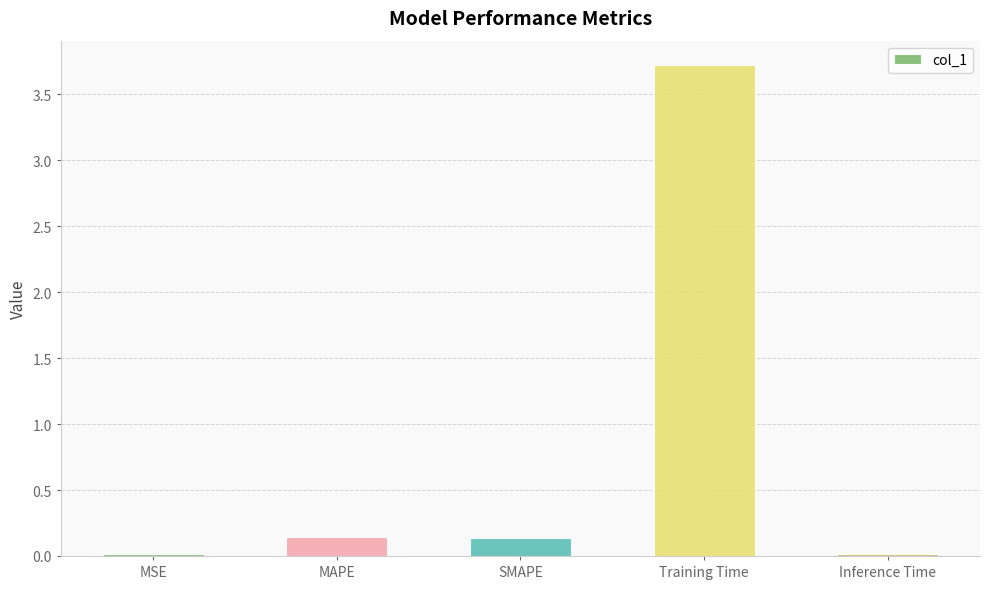

True or false: the data shows 0.1 at MAPE.

True